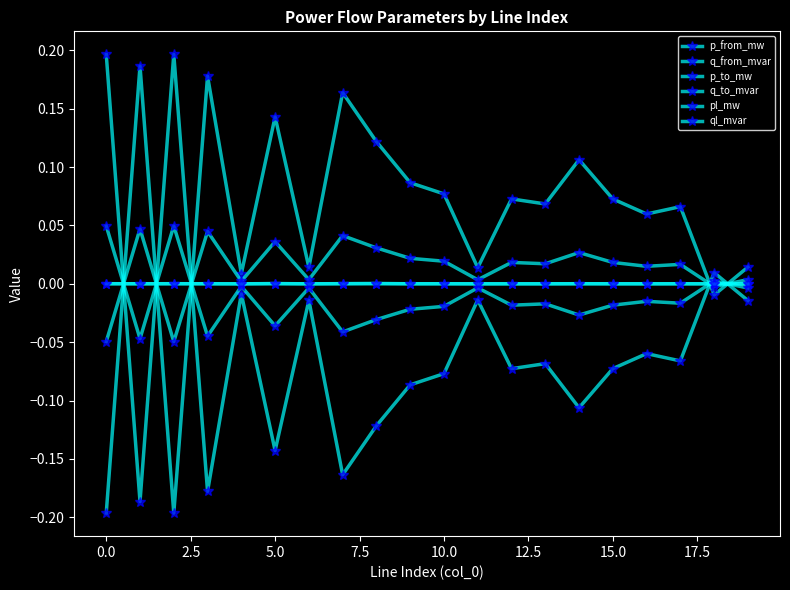

How many values in p_from_mw are above zero?

17